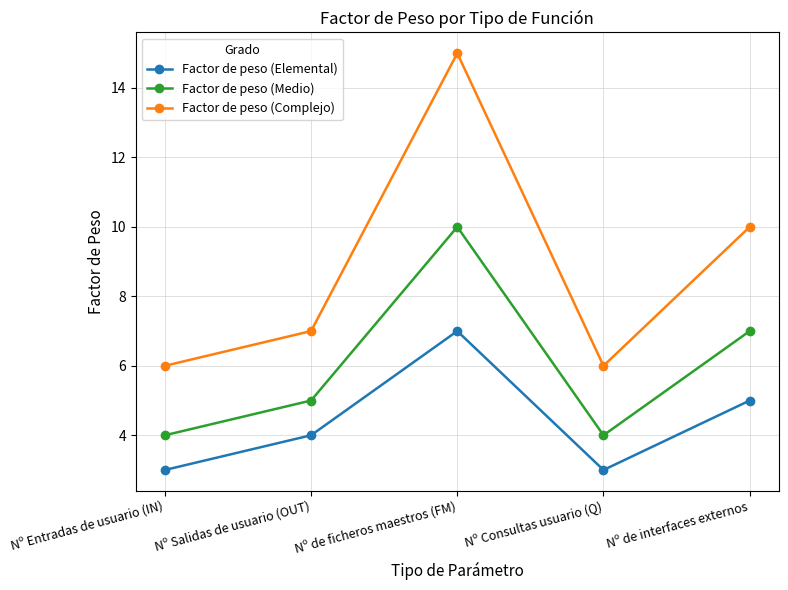

What are all the series names shown in the legend?

Factor de peso (Elemental), Factor de peso (Medio), Factor de peso (Complejo)